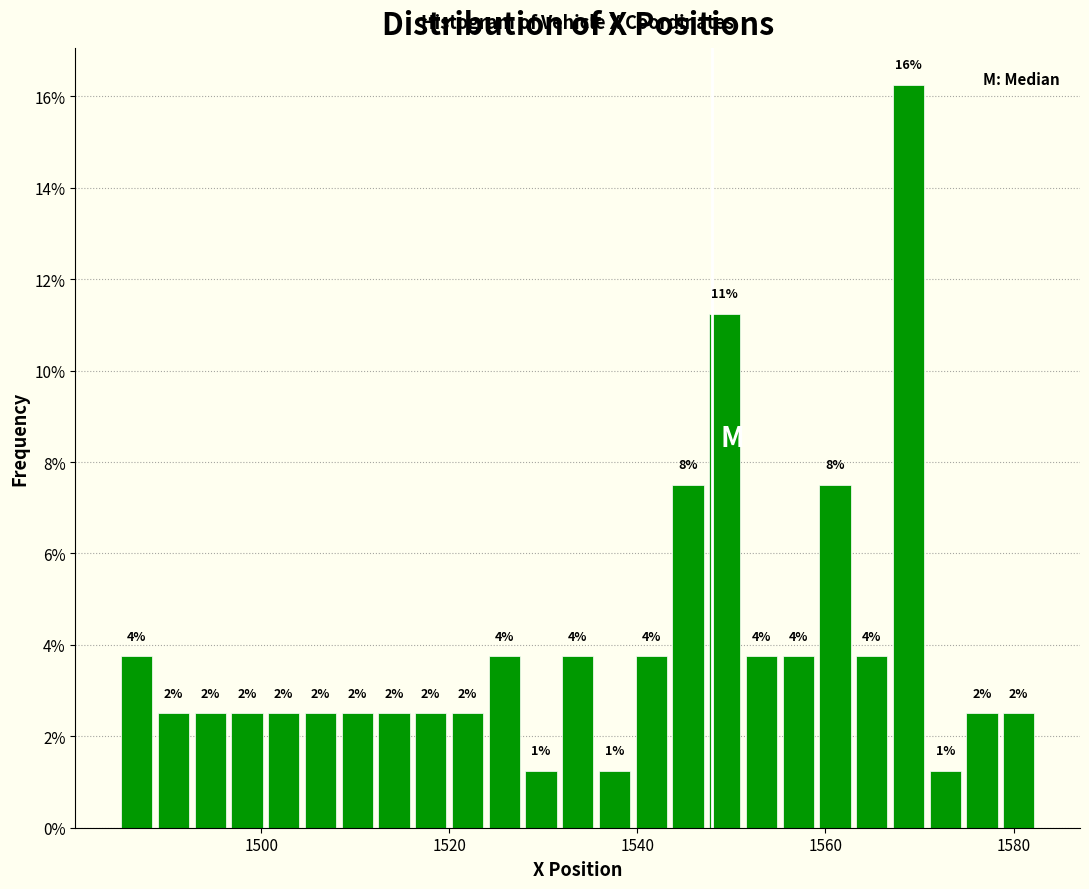

Read against the x-axis, roughly where is the centre of the tallest bar?

1568